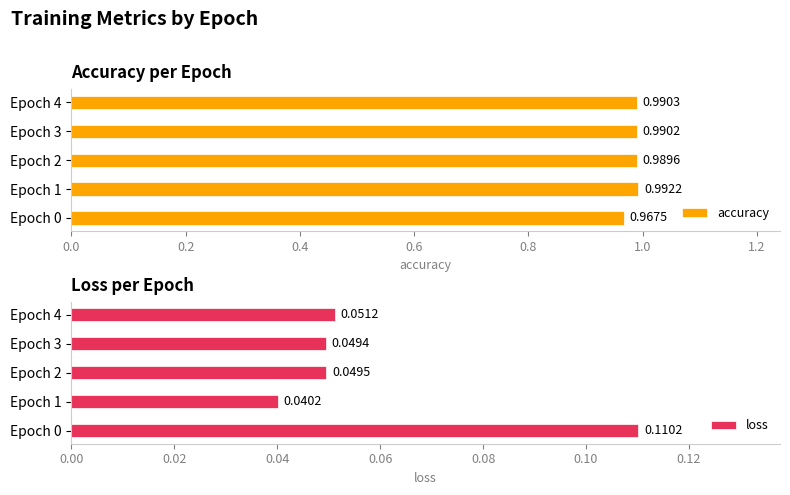

Rank the categories by accuracy value from lowest to highest.

Epoch 0, Epoch 2, Epoch 3, Epoch 4, Epoch 1